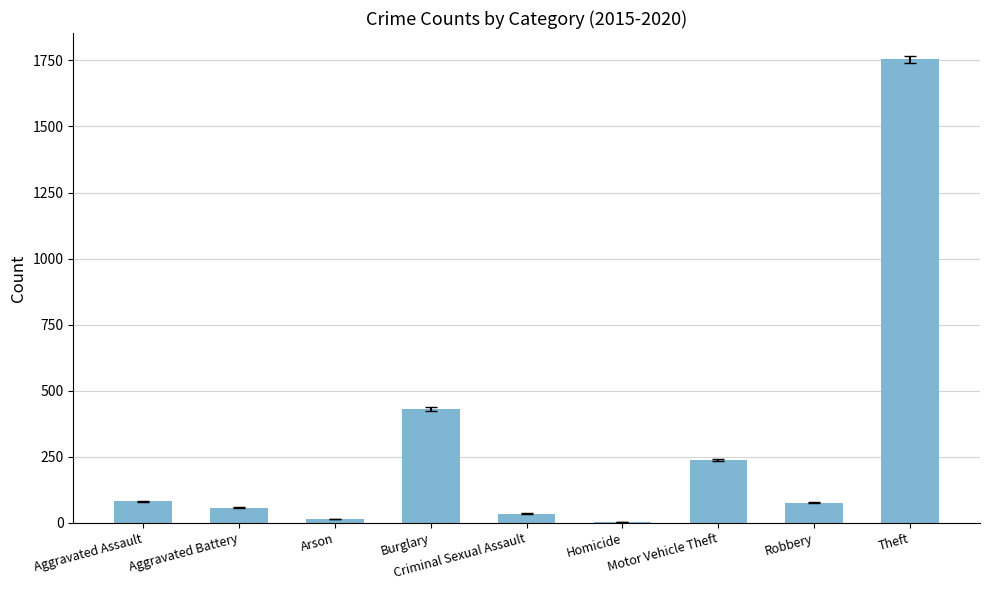

How many distinct data groups are displayed?

1